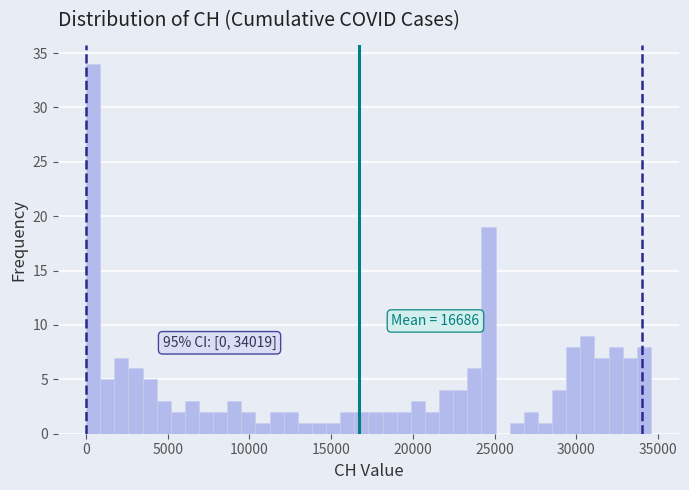

Around what value on the x-axis is the tallest bar? Give the approximate position of its centre, as read against the axis.

500